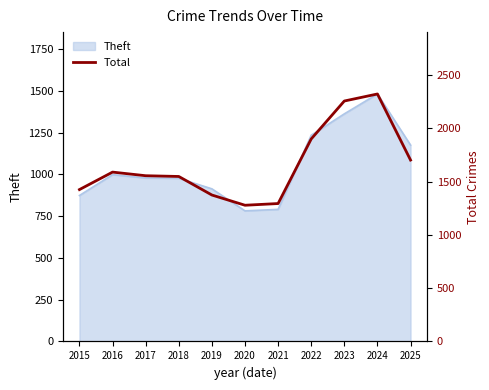

The value of Theft at 2021 is 451. True or false?

False